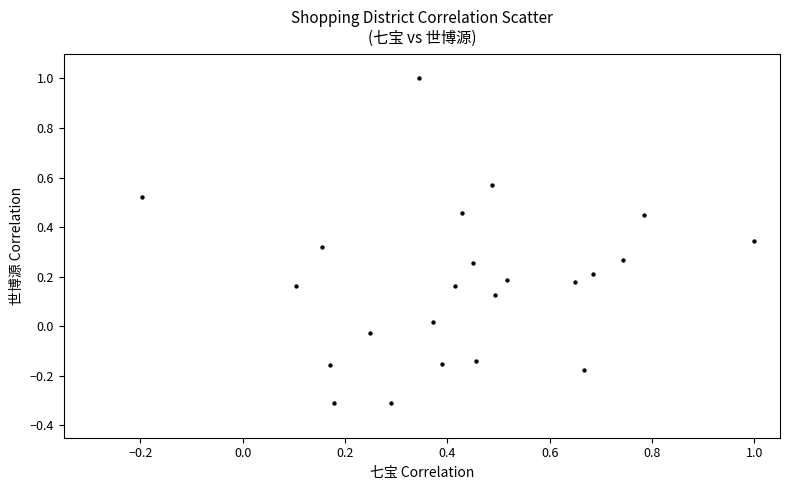

What is the range of X values (max minus min)?

1.2